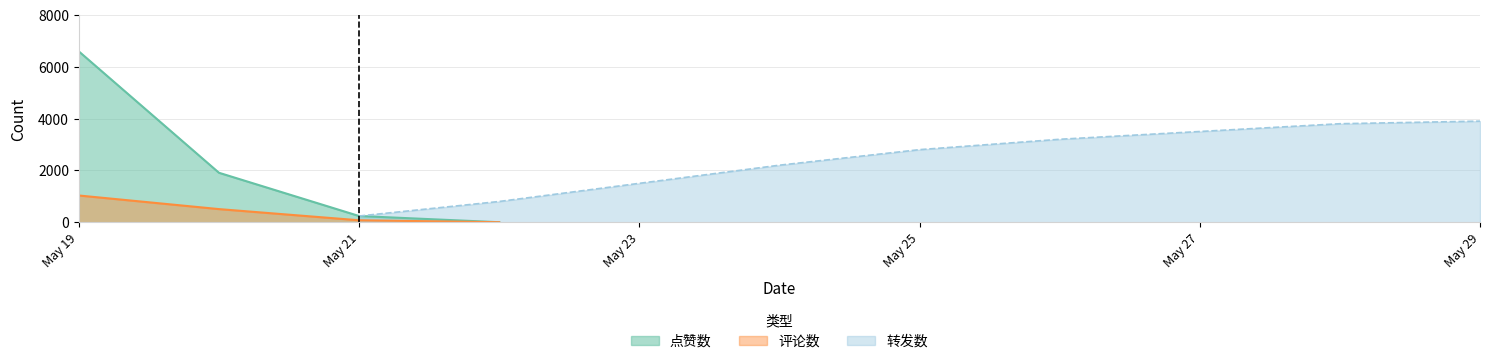

At which label does 点赞数 reach its peak?

May 19